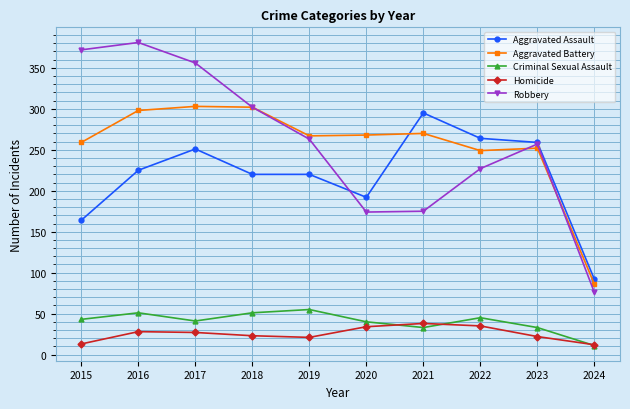

What is the difference between the Homicide values at 2024 and 2017?

15